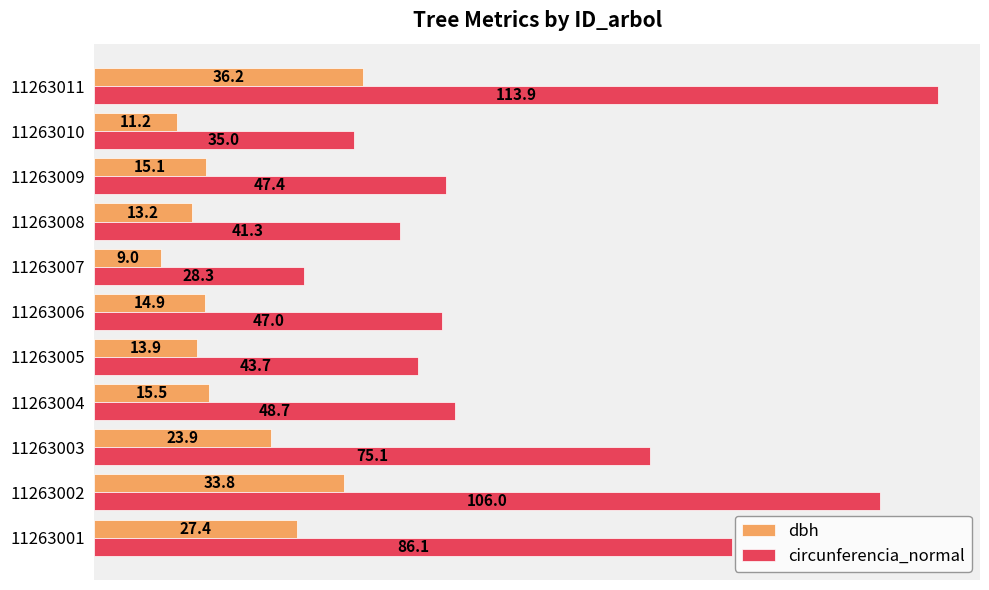

Which label corresponds to the smallest value in the chart?

11263007